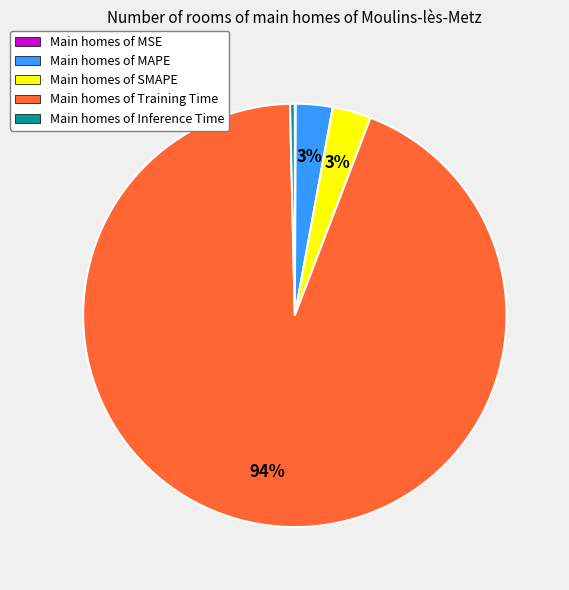

Which category accounts for the majority?

Main homes of Training Time